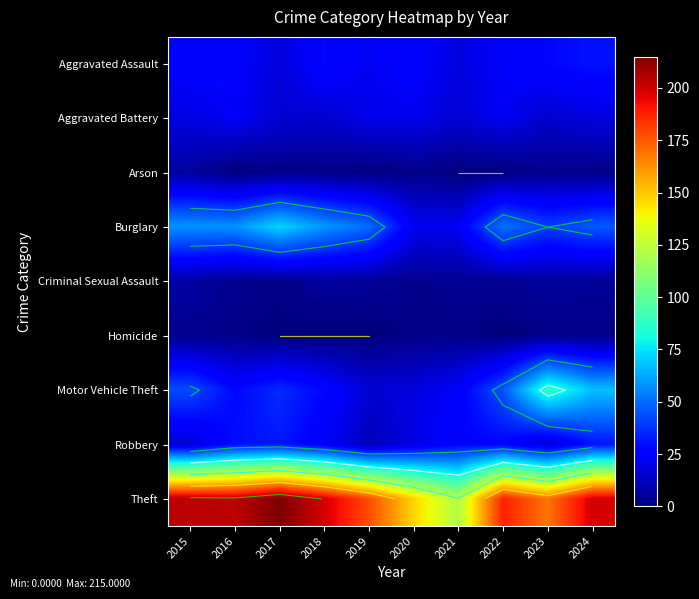

Which category has the lowest value across all series?

2016